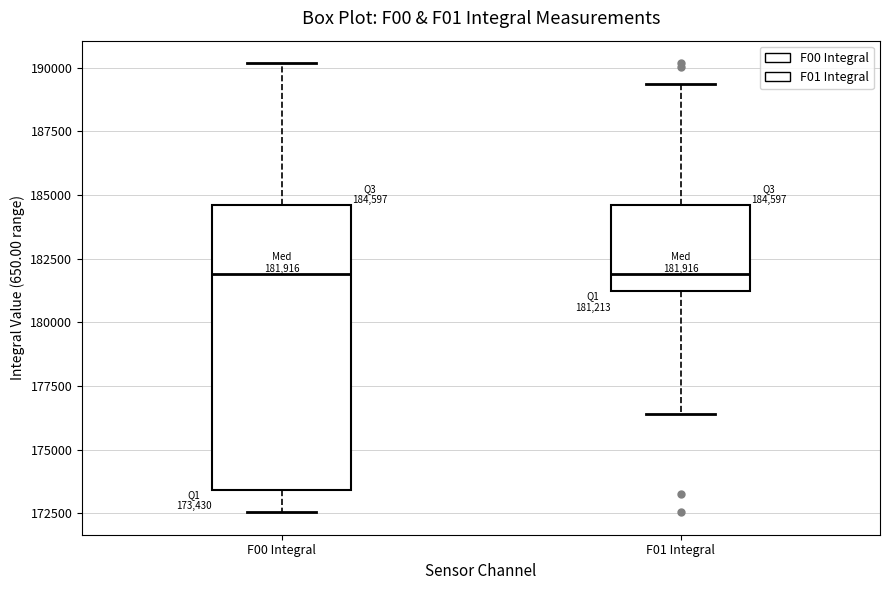

Which box is the tallest, from its lower edge to its upper edge?

F00 Integral